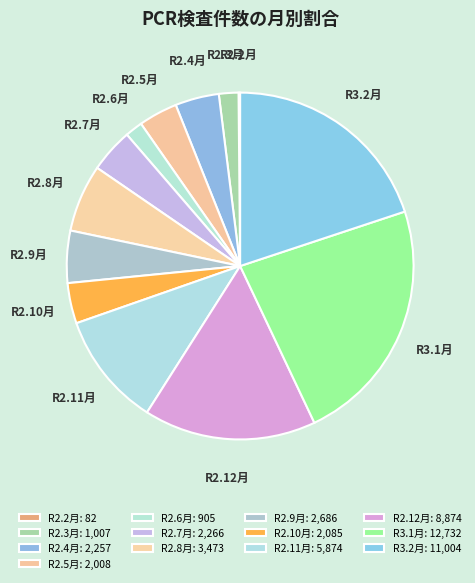

Between R2.4月 and R3.1月, which is larger?

R3.1月